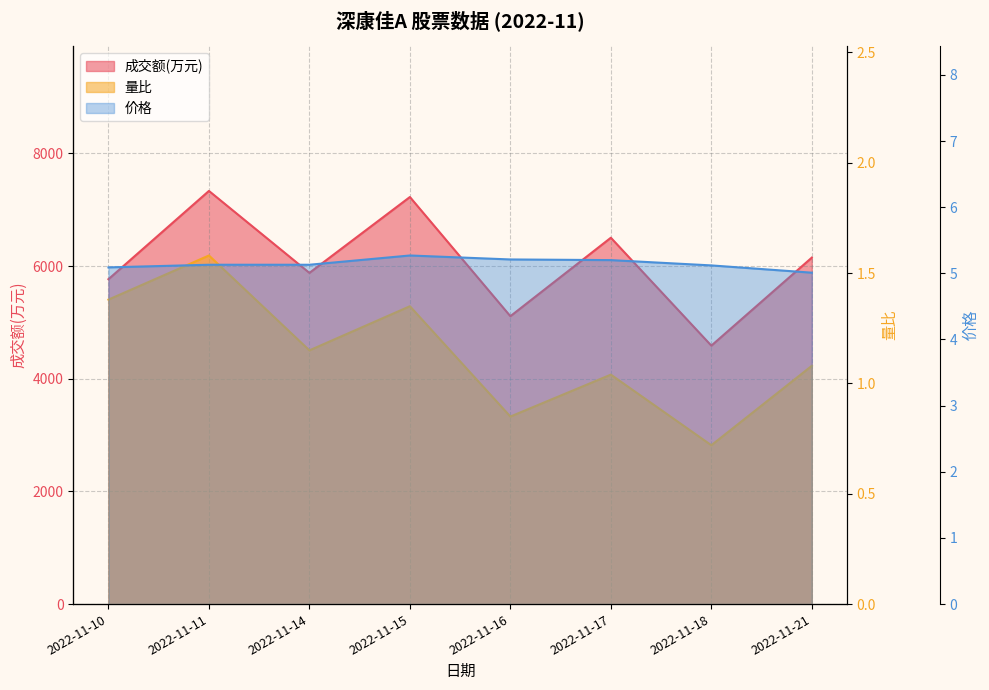

Does the chart display data point markers on the line(s)?

No